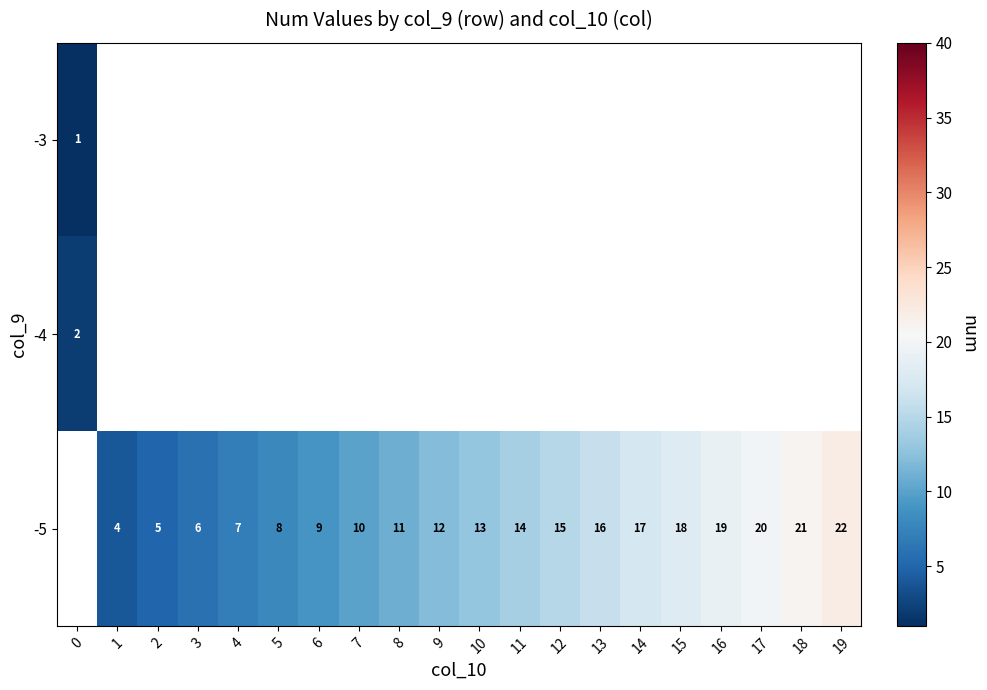

The -5 series shows 6 at 3. True or false?

True